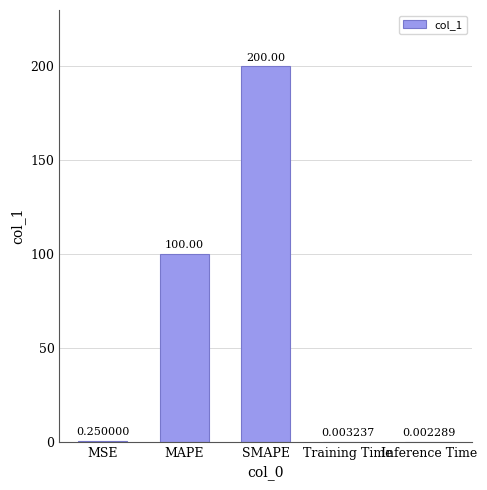

What is the sum of all values?

300.3